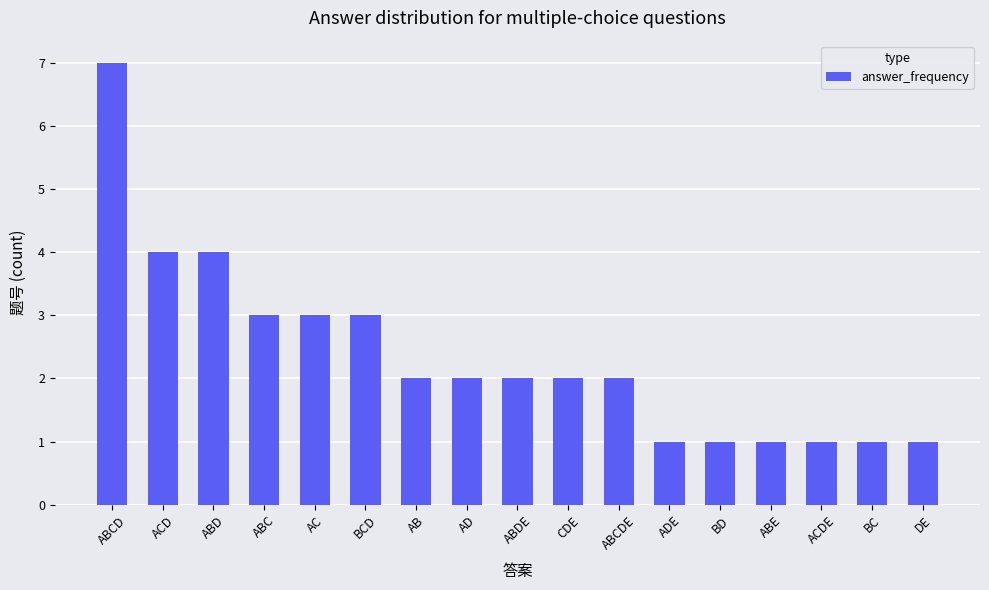

The chart shows a value of 3 at ABDE. True or false?

False